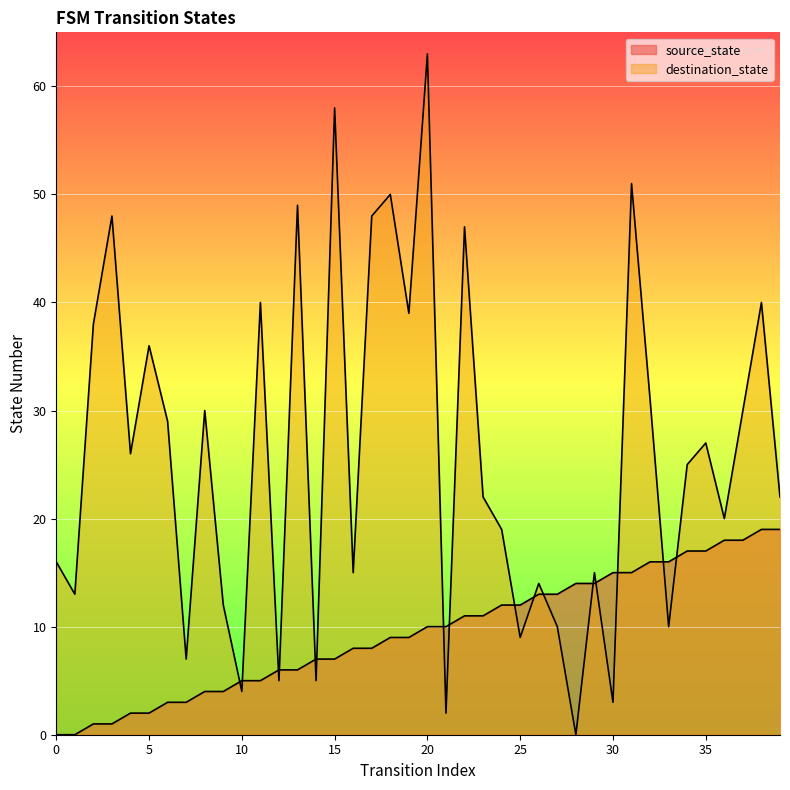

What are all the series names shown in the legend?

source_state, destination_state